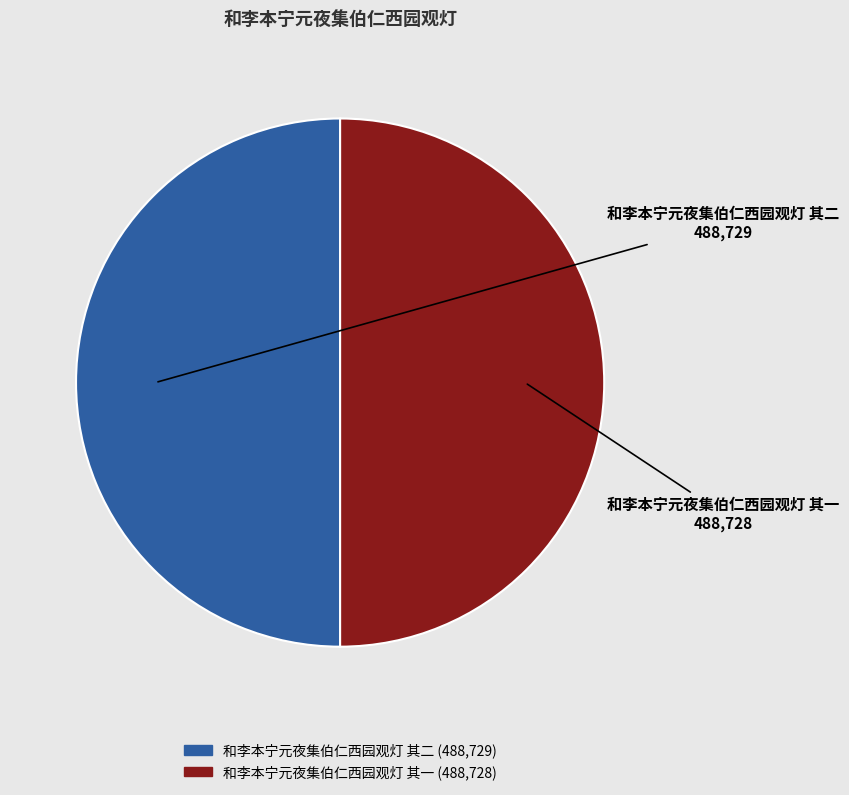

The 和李本宁元夜集伯仁西园观灯 其二 slice represents 50% of the pie. True or false?

True